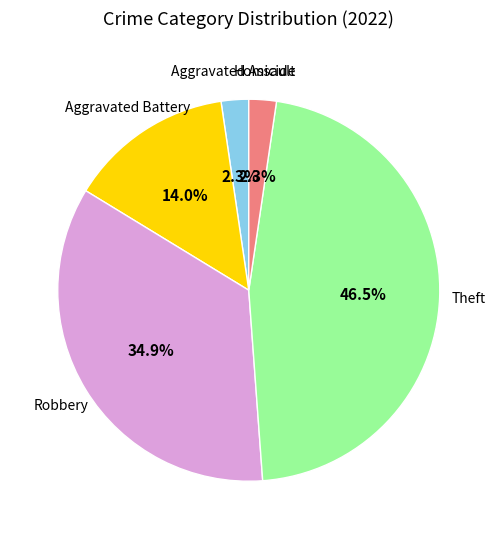

How many segments does this pie chart have?

5